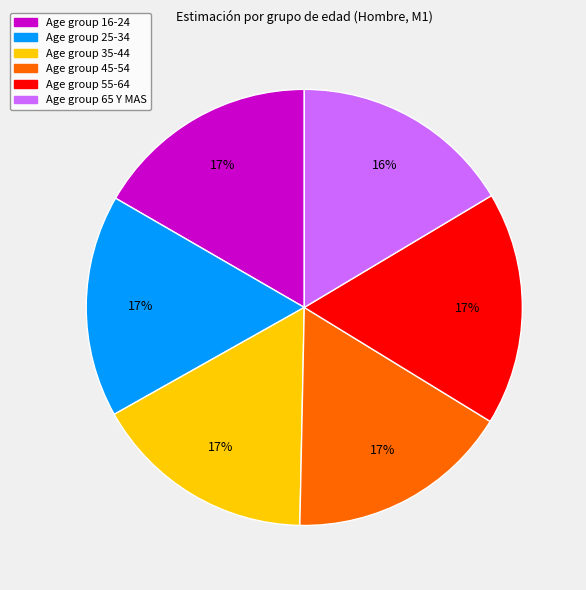

Is there a majority slice in this chart?

No